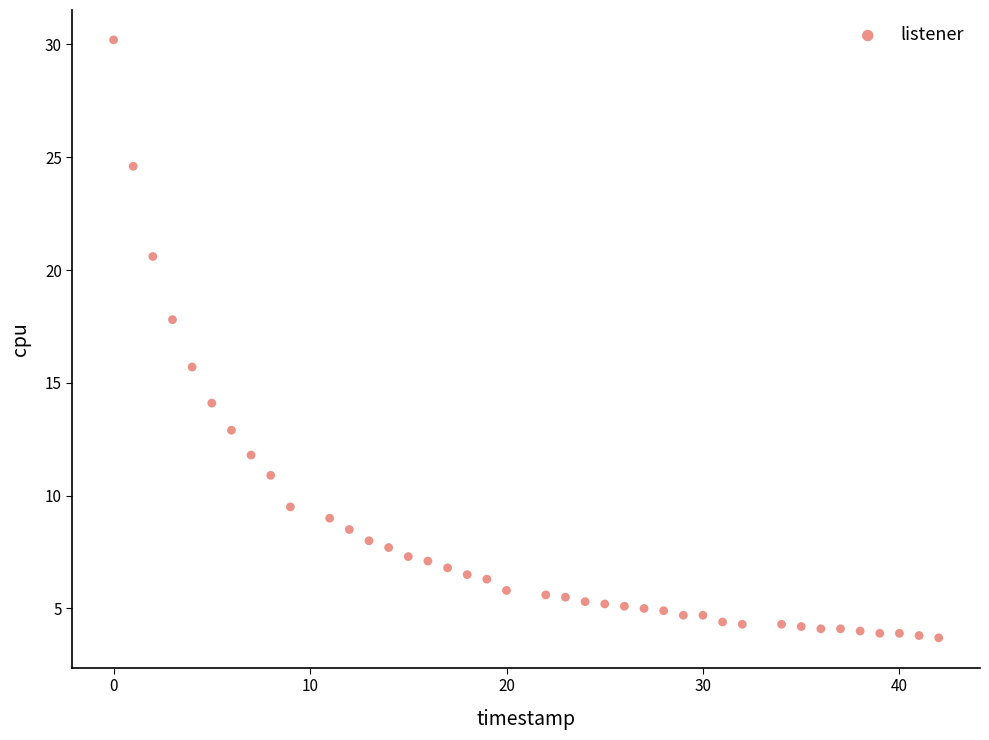

What is the range of X values (max minus min)?

42.0